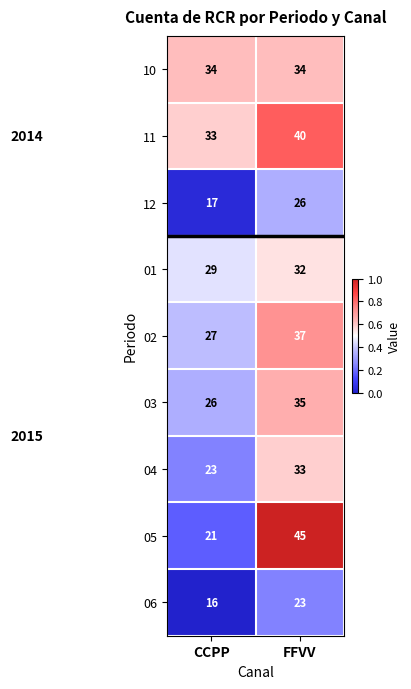

What is the average value of the 02 series?

32